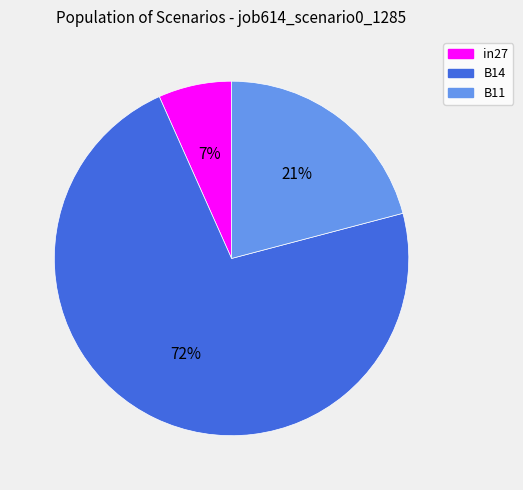

How many slices are in this pie chart?

3